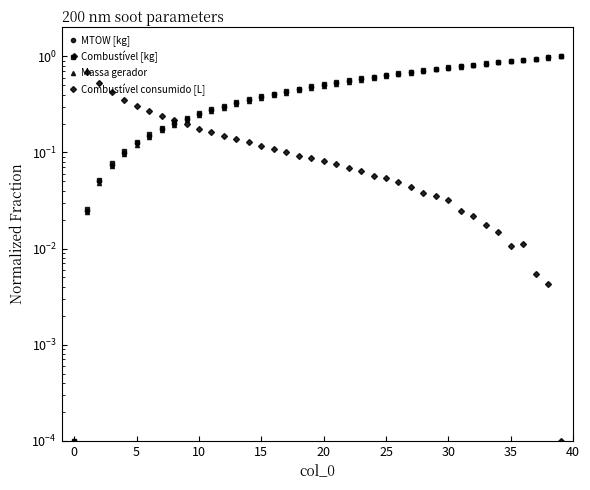

Between 12 and 17, which series saw the biggest shift?

Combustível [kg]